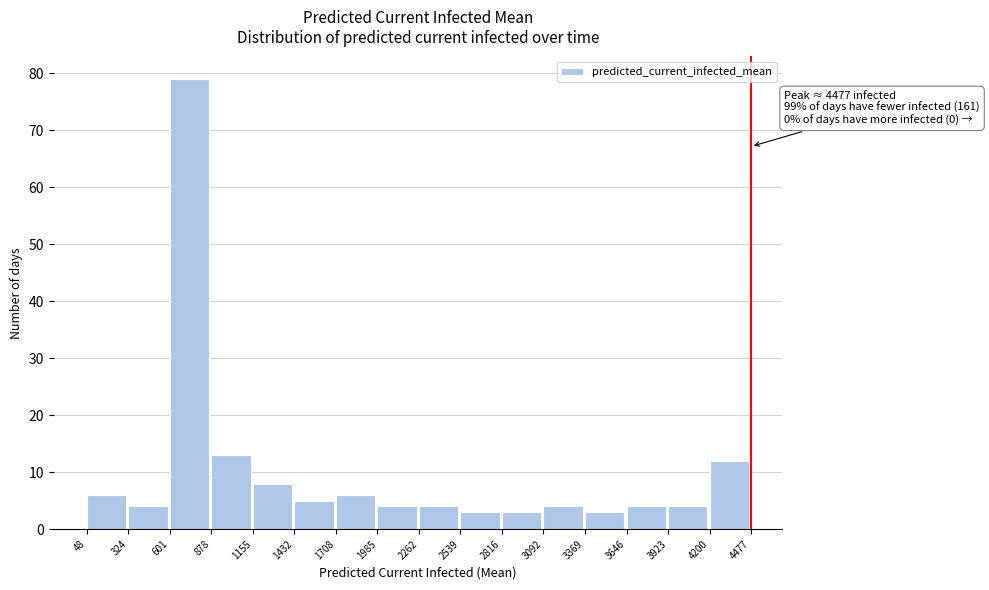

Which range on the x-axis has the tallest bar?

601 to 878